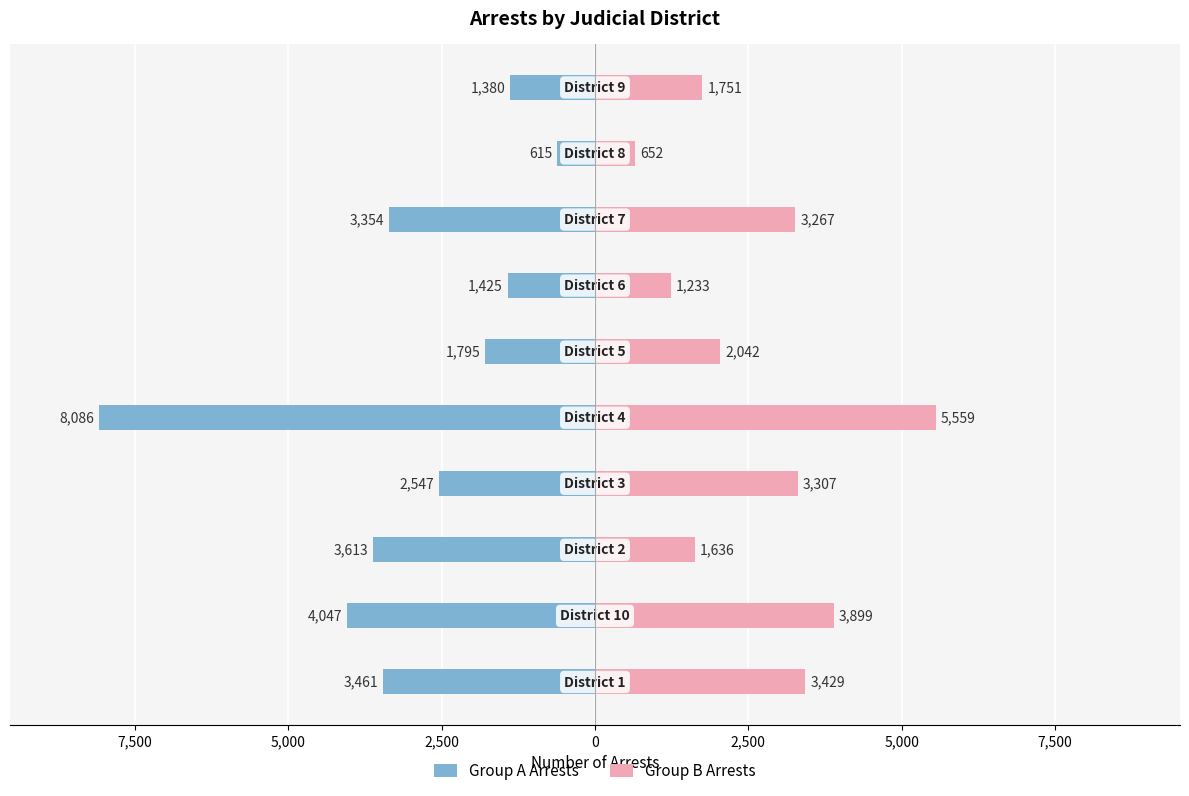

Between 2,500 and 7,500, which series saw the biggest shift?

Group A Arrests